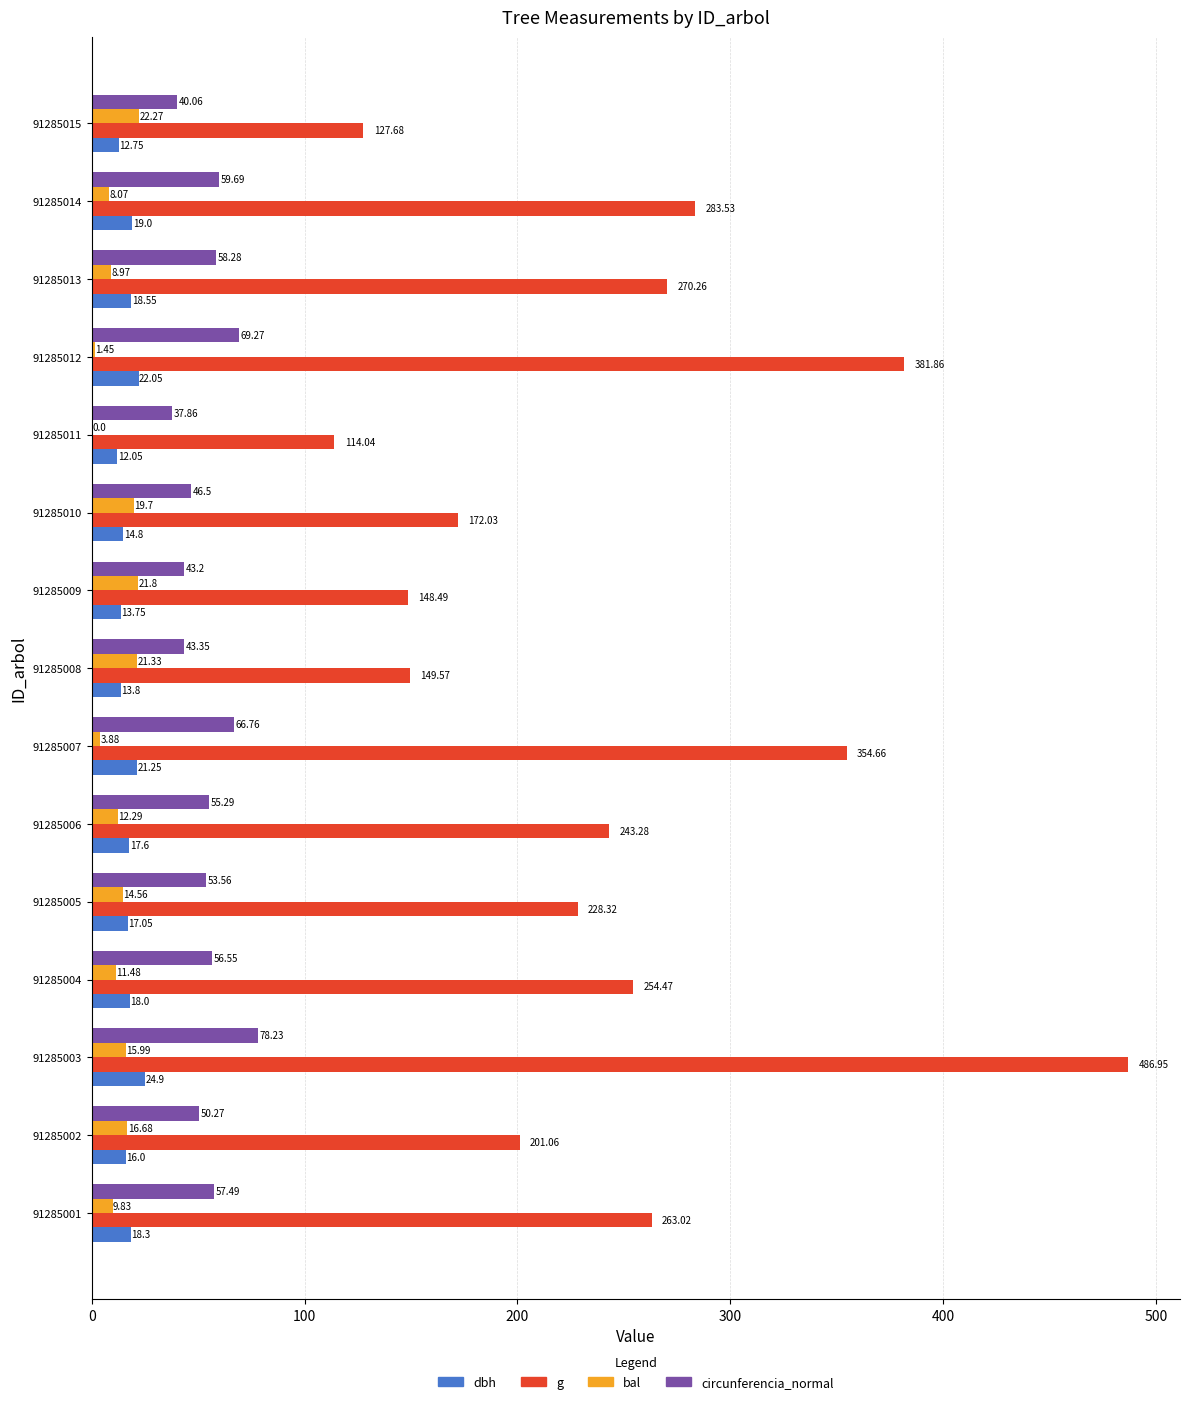

Which series has the largest total across all categories?

g